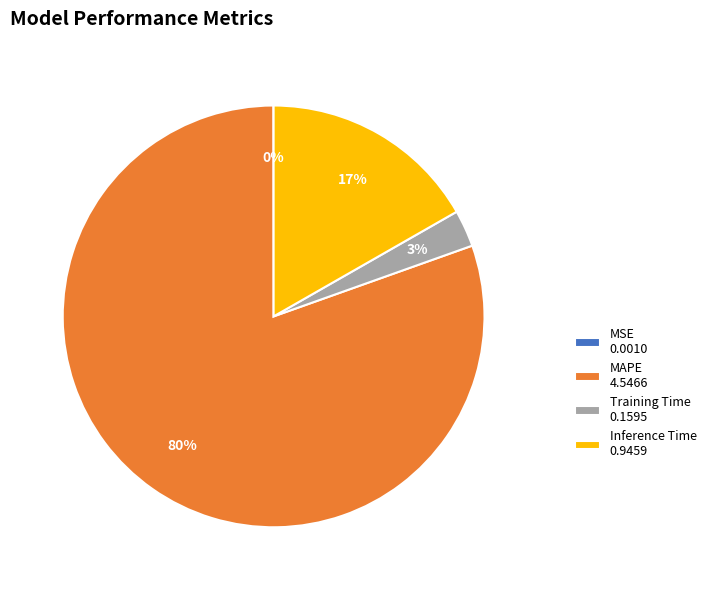

Is it true that Inference Time 0.9459 is 17% of the pie?

True